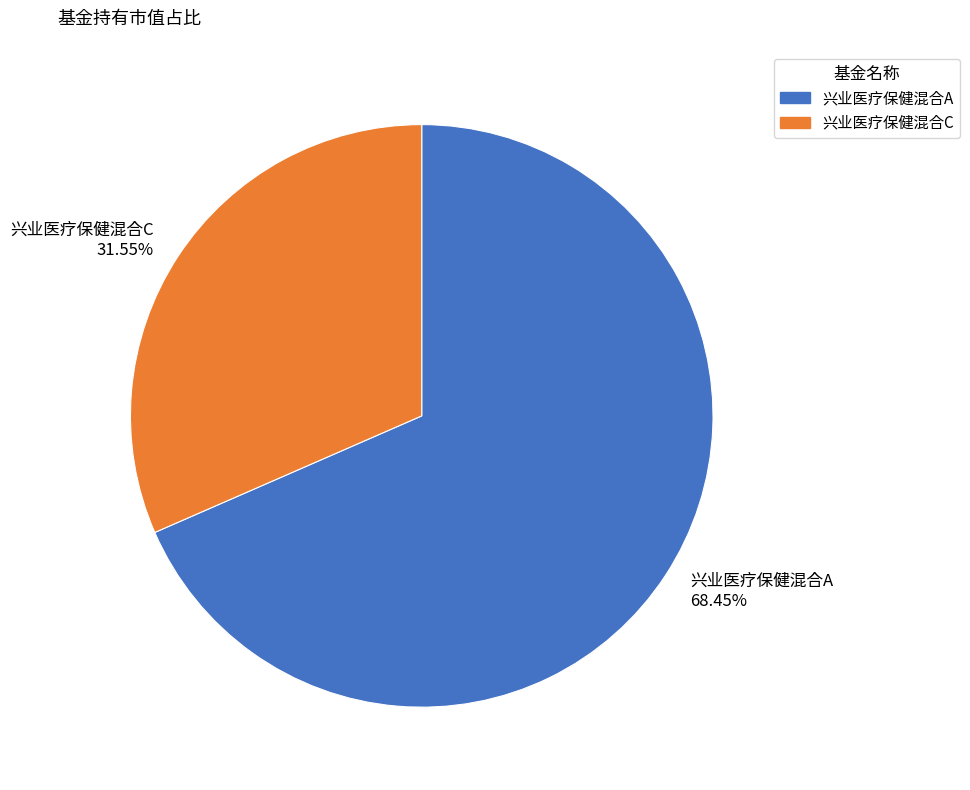

Which slice represents more than half of the pie?

兴业医疗保健混合A